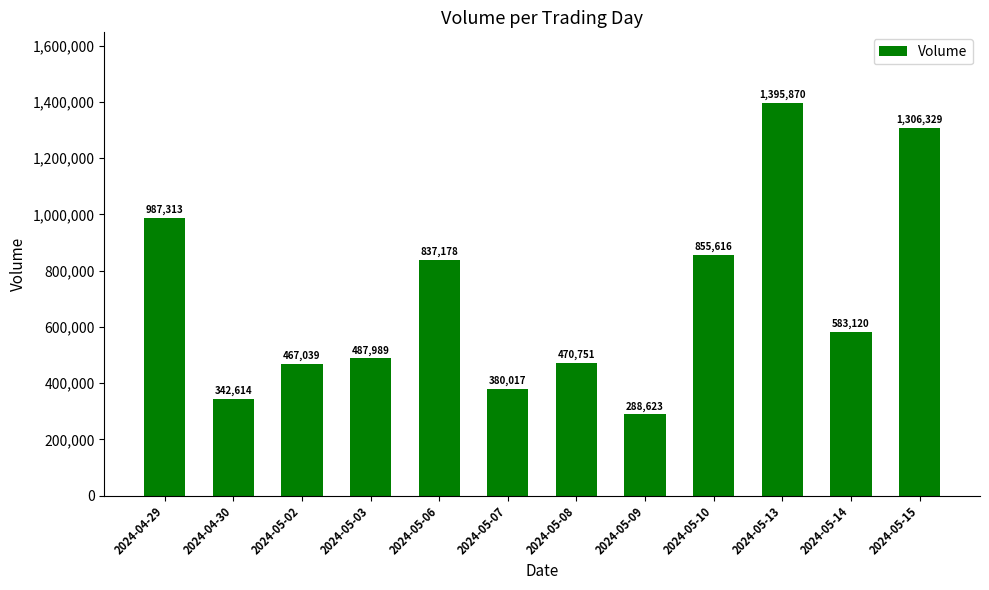

Are the bars horizontal?

No